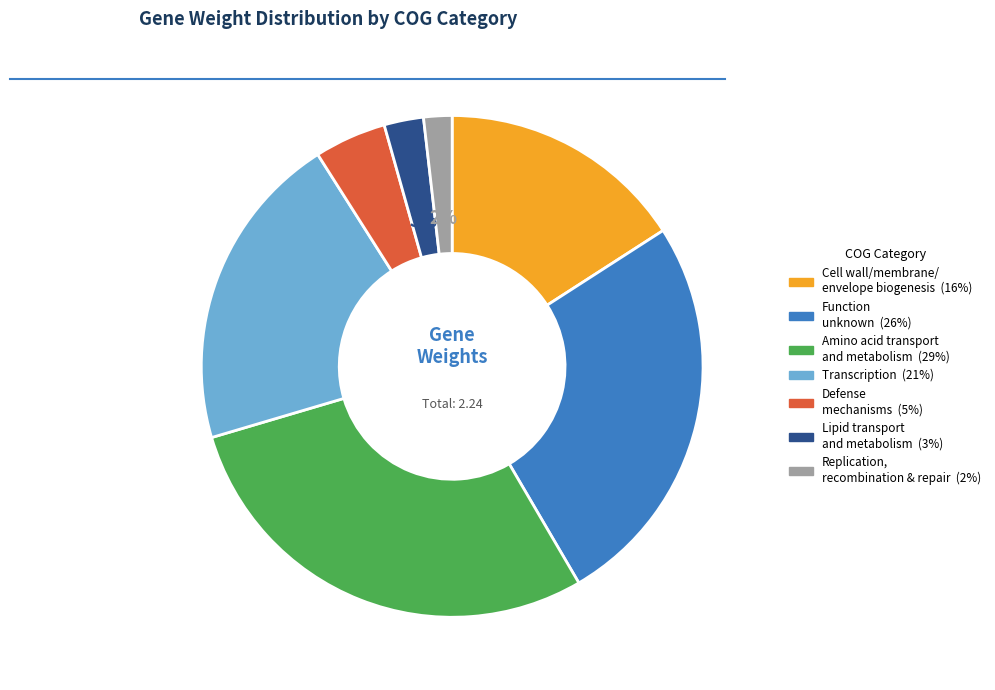

To the nearest percent, what is the average slice percentage?

14%